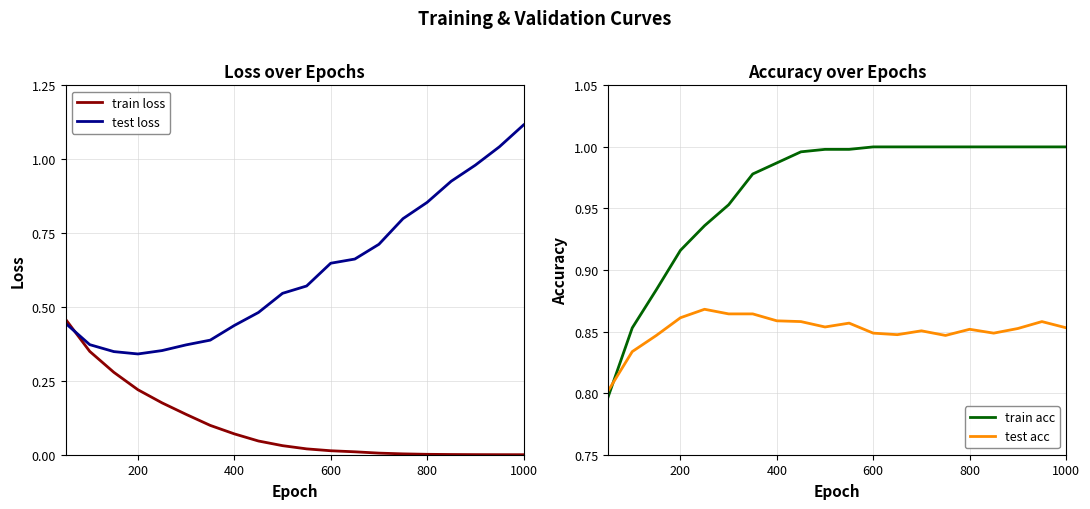

Which category has the highest value in the test loss series?

1000